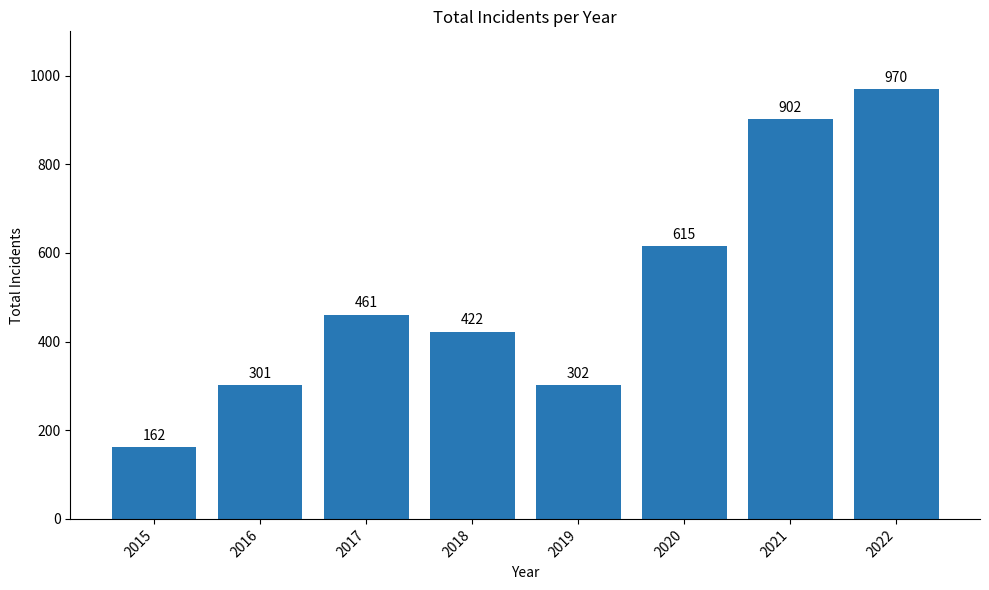

Count the number of categories in the chart.

8